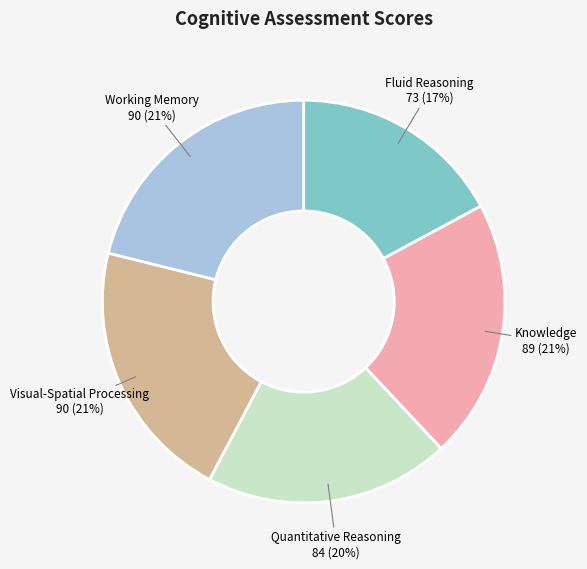

Combined, do Quantitative Reasoning and Fluid Reasoning account for over 50%?

No